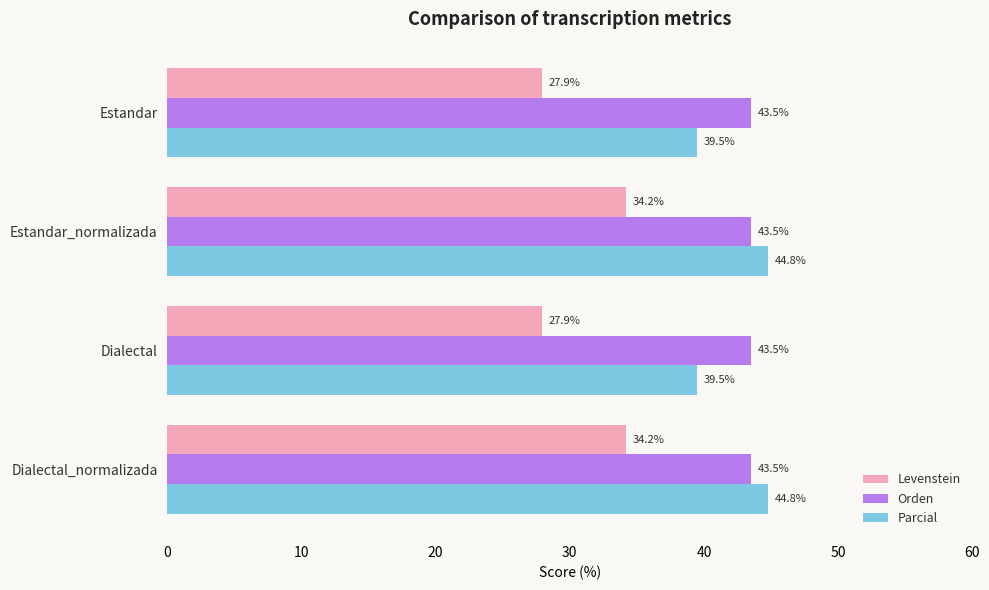

What is the sum of the Levenstein values at Estandar and Dialectal?

55.8